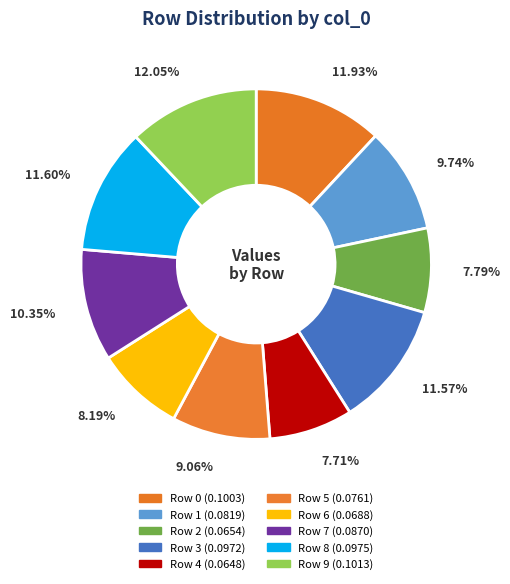

Is there a majority slice in this chart?

No